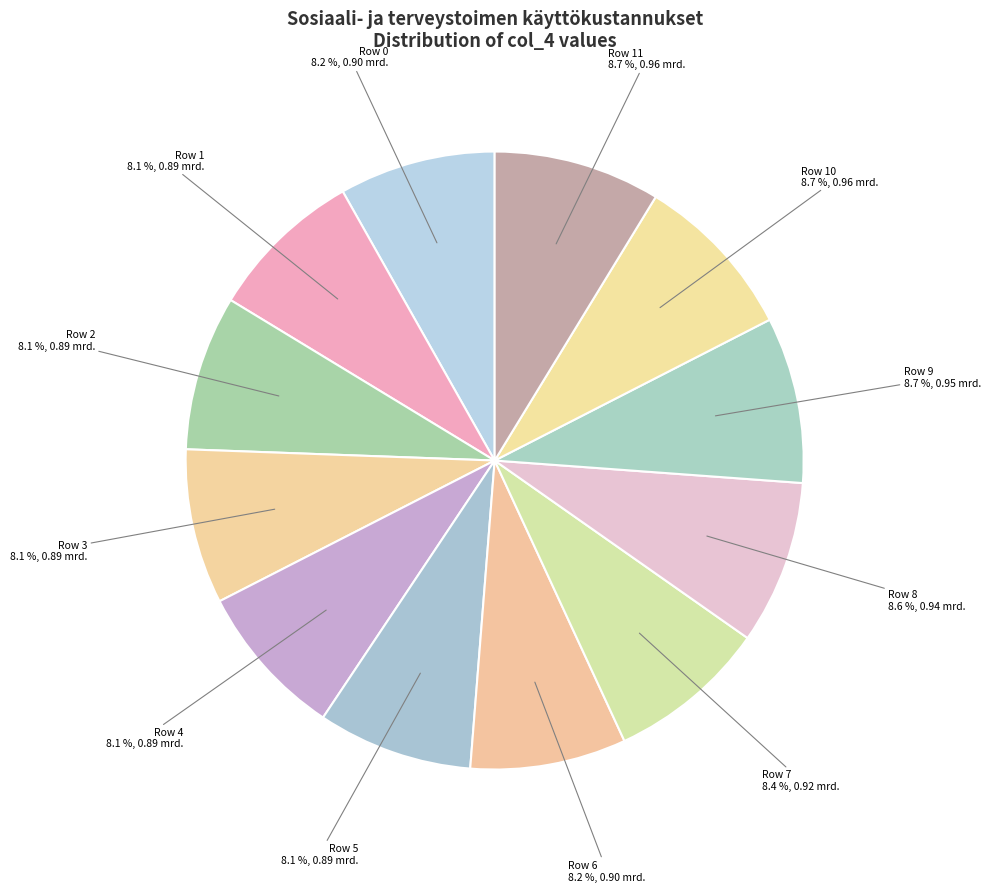

Between Row 1 and Row 11, which is larger?

Row 11